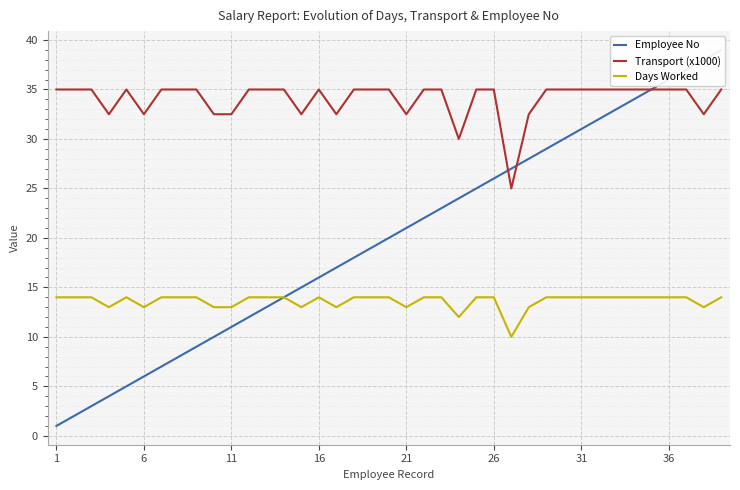

What is the lowest value of the Transport (x1000) series?

25.0